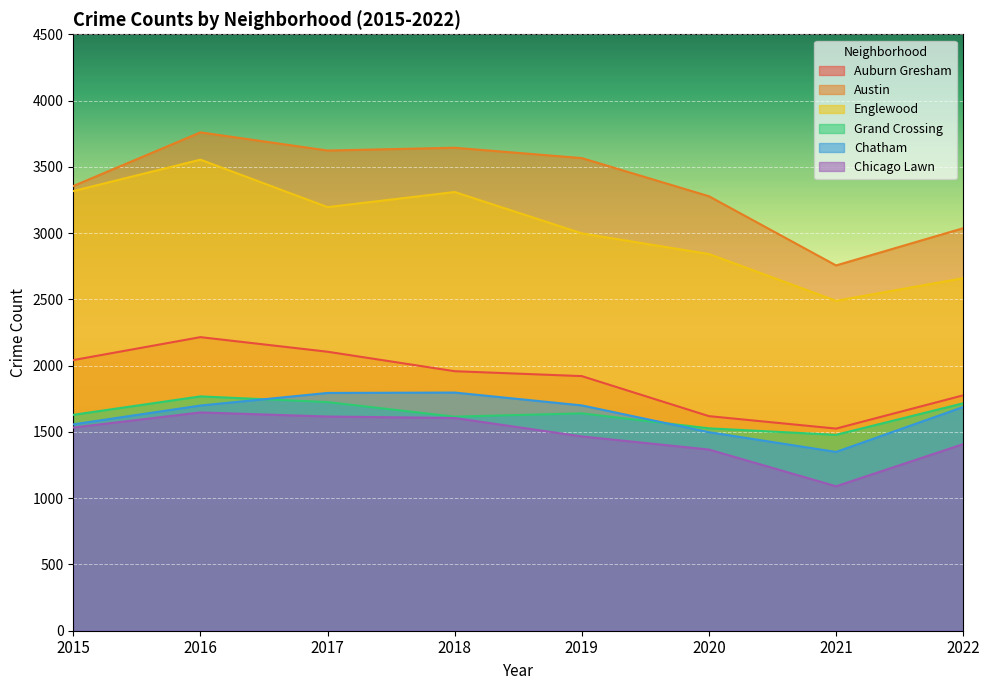

At which category is the sum across all series the highest?

2016